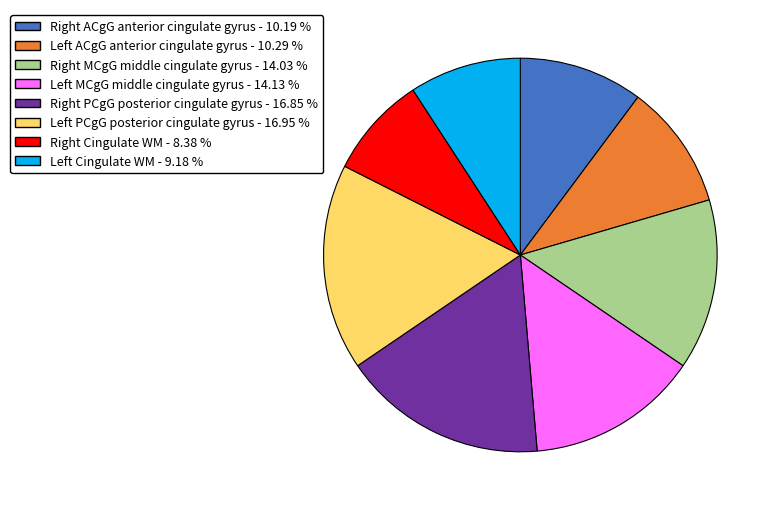

Is there a majority slice in this chart?

No